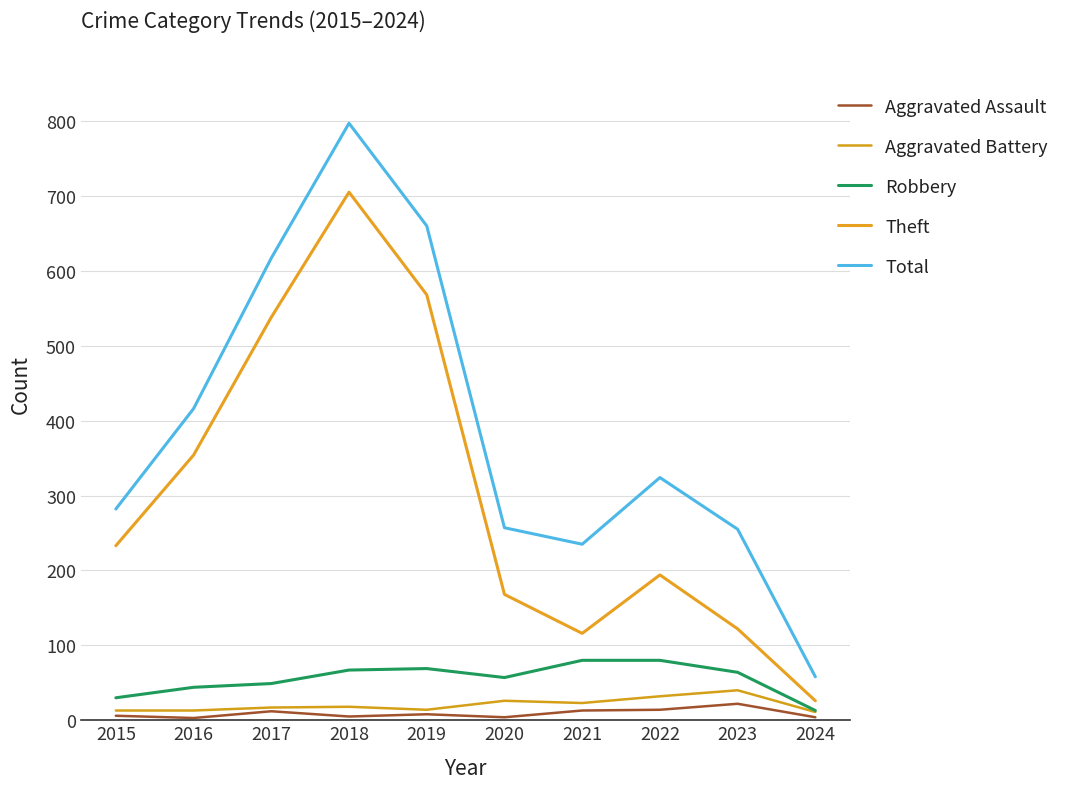

Reading right to left, extract all data points from this chart.

Aggravated Assault: 2024=4	2023=22	2022=14	2021=13	2020=4	2019=8	2018=5	2017=12	2016=3	2015=6
Aggravated Battery: 2024=11	2023=40	2022=32	2021=23	2020=26	2019=14	2018=18	2017=17	2016=13	2015=13
Robbery: 2024=13	2023=64	2022=80	2021=80	2020=57	2019=69	2018=67	2017=49	2016=44	2015=30
Theft: 2024=26	2023=122	2022=194	2021=116	2020=168	2019=568	2018=705	2017=538	2016=354	2015=233
Total: 2024=58	2023=255	2022=324	2021=235	2020=257	2019=660	2018=797	2017=617	2016=416	2015=282